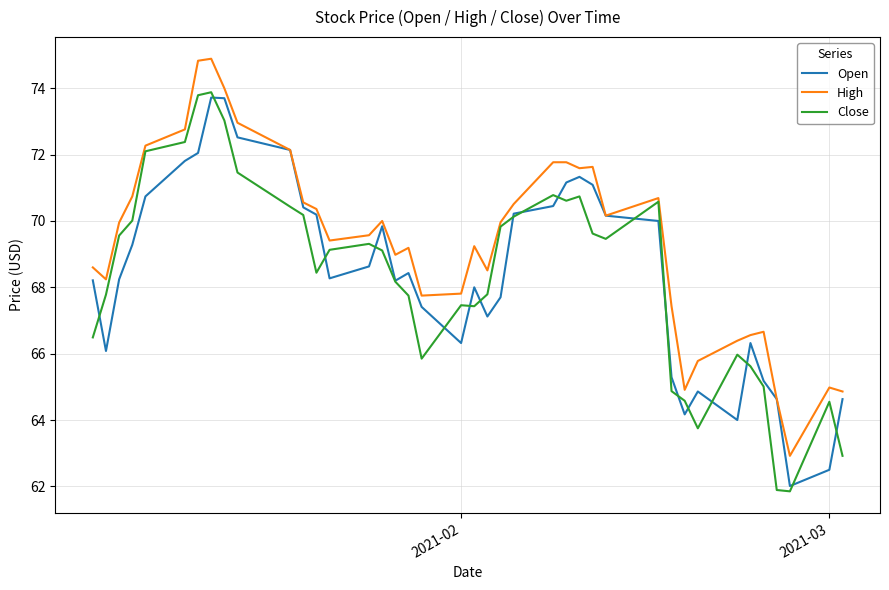

Count the number of data series in this chart.

3